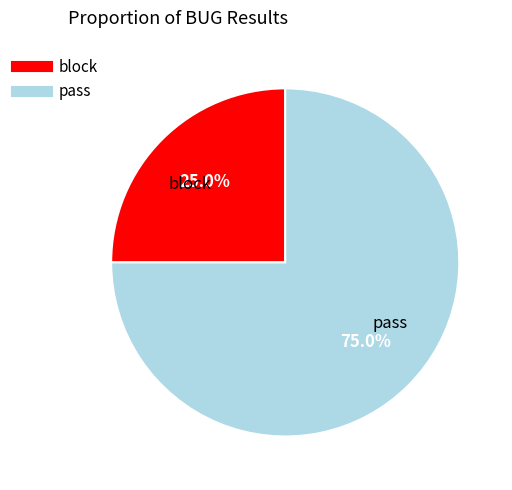

To the nearest percent, what is the combined percentage of pass and block?

100%